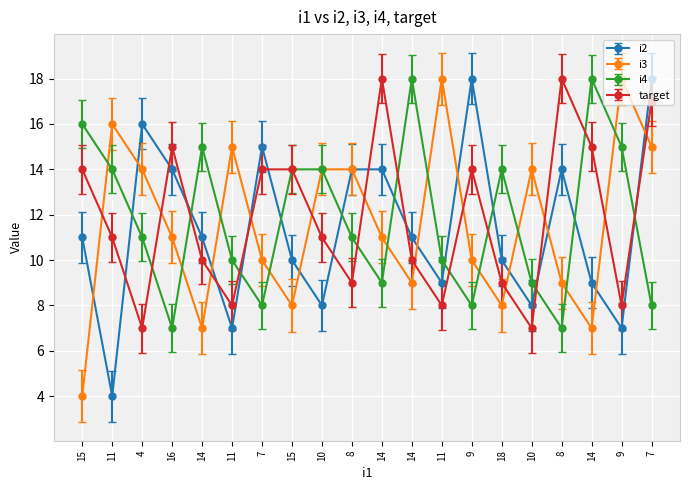

What is the smallest value displayed?

4